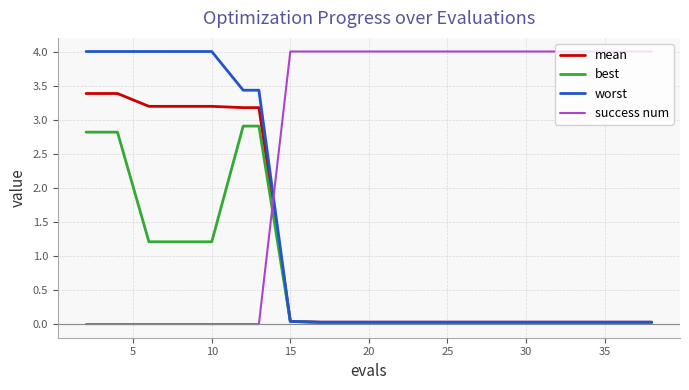

How many times do mean and success num cross each other?

1